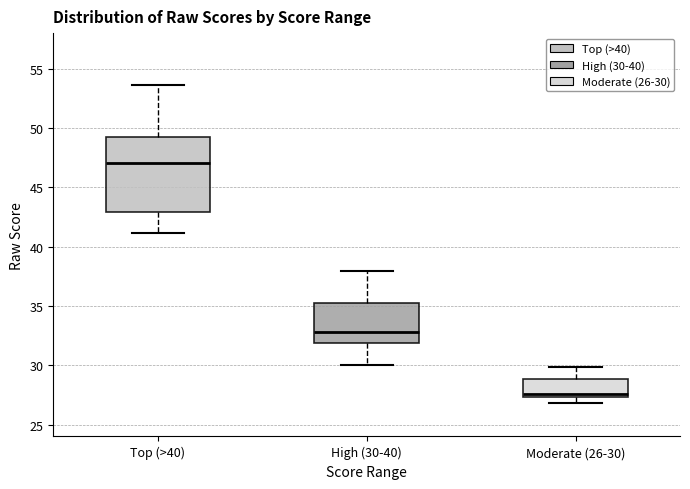

Reading left to right, read every box against the y-axis: the position of its median line, the range the box covers, and the ends of its whiskers. The values are not printed on the chart, so give them approximately, as read against the axis.

Top (>40): median 47.0, box 43.0 to 49.0, whiskers 41.0 to 53.5
High (30-40): median 33.0, box 32.0 to 35.0, whiskers 30.0 to 38.0
Moderate (26-30): median 27.5 (just above the box's lower edge), box 27.5 to 29.0, whiskers 27.0 to 30.0